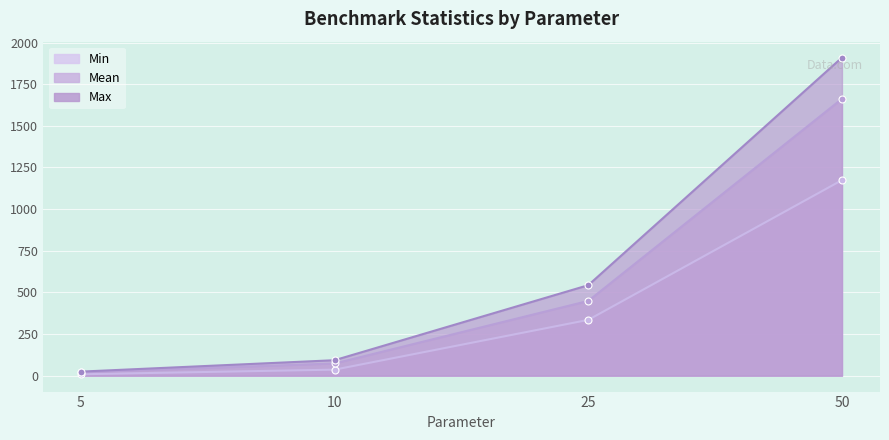

The value of Max at 25 is 543.2. True or false?

True